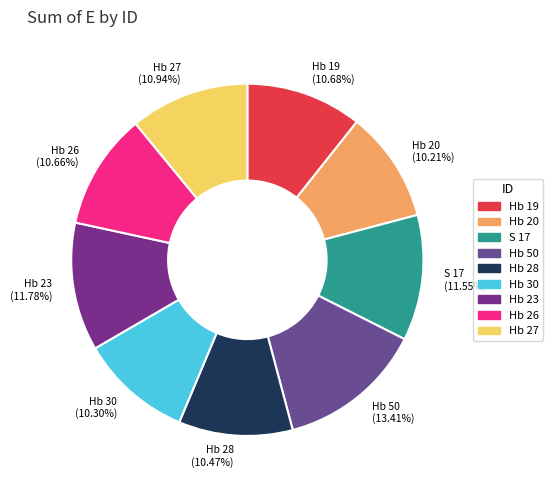

What percentage is the Hb 26 slice, to the nearest percent?

11%